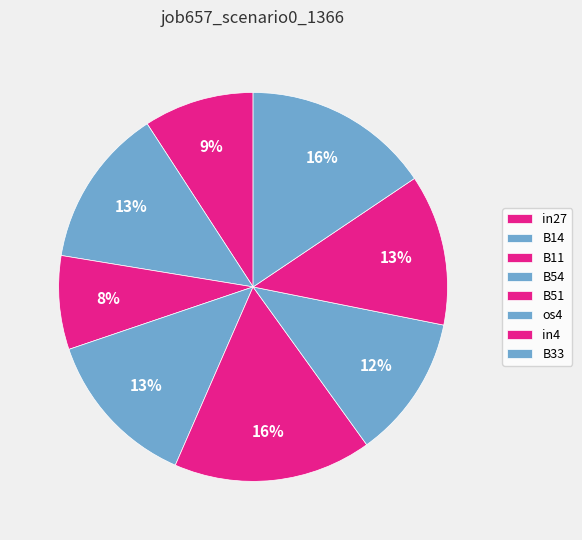

Count the number of slices in the pie.

8